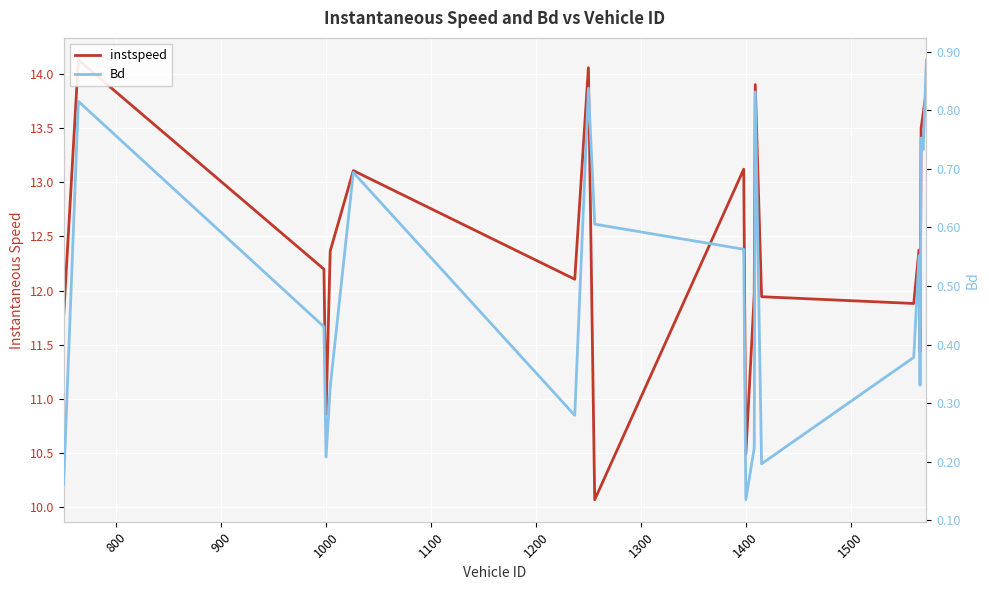

The Bd series shows 1.3 at 17. True or false?

False